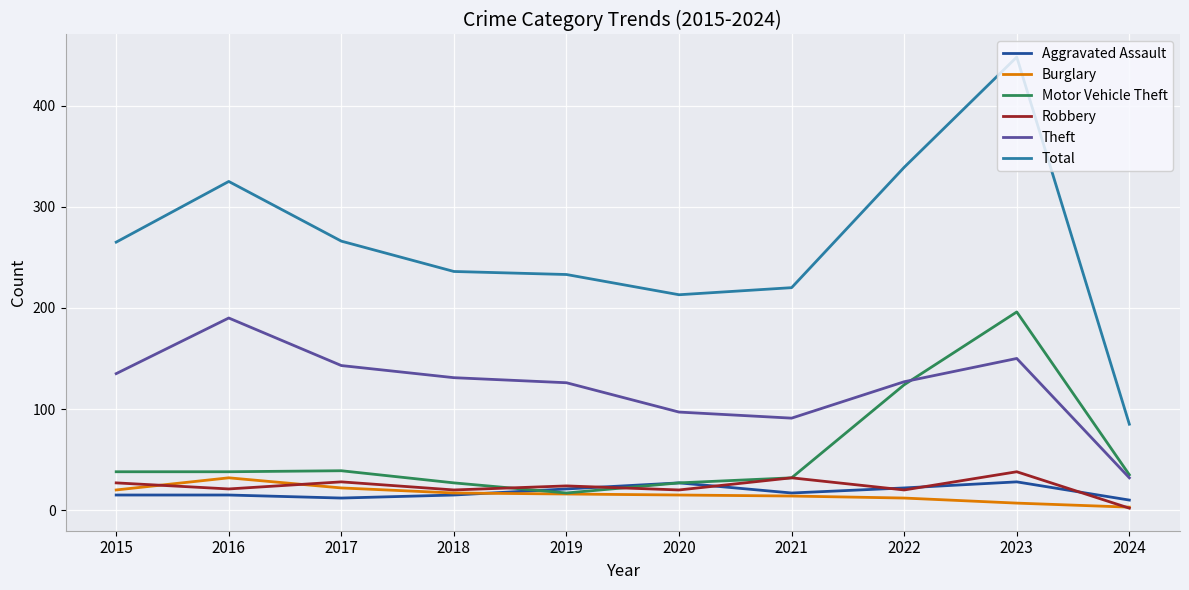

Where is the first local minimum for Robbery?

2016